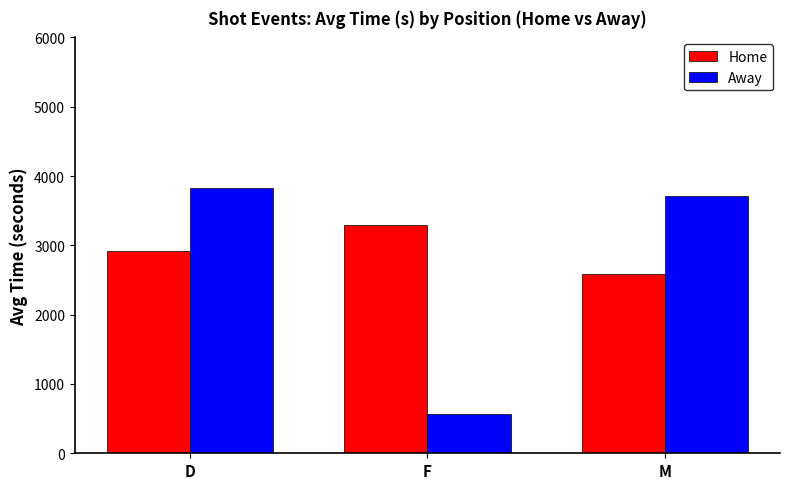

What is the difference between the highest and lowest values at D?

904.0